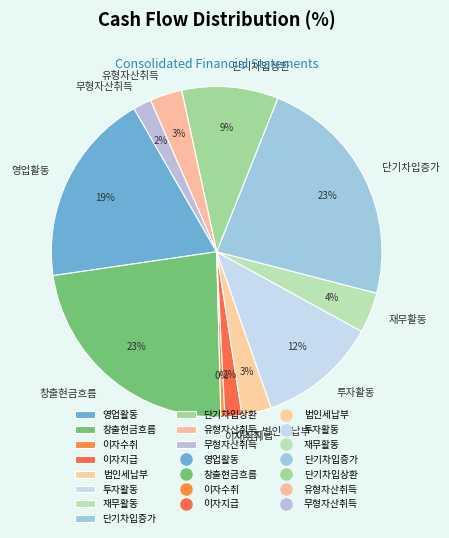

Combined, do 영업활동 and 이자지급 account for over 50%?

No